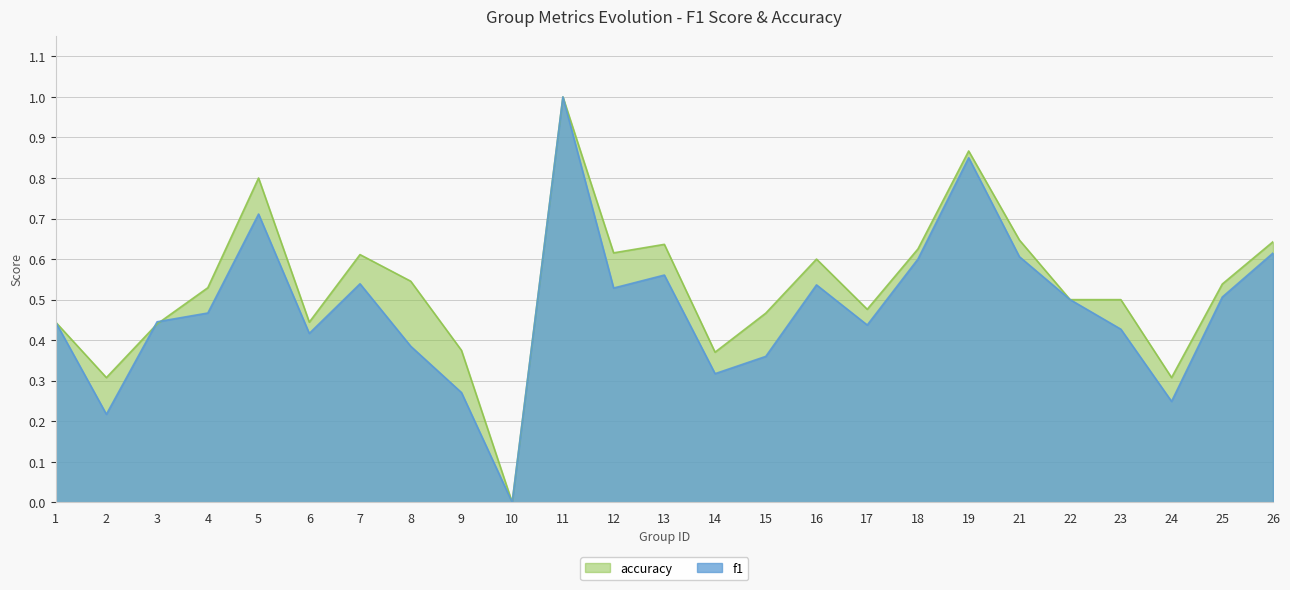

The f1 series shows 0.0 at 10. True or false?

True